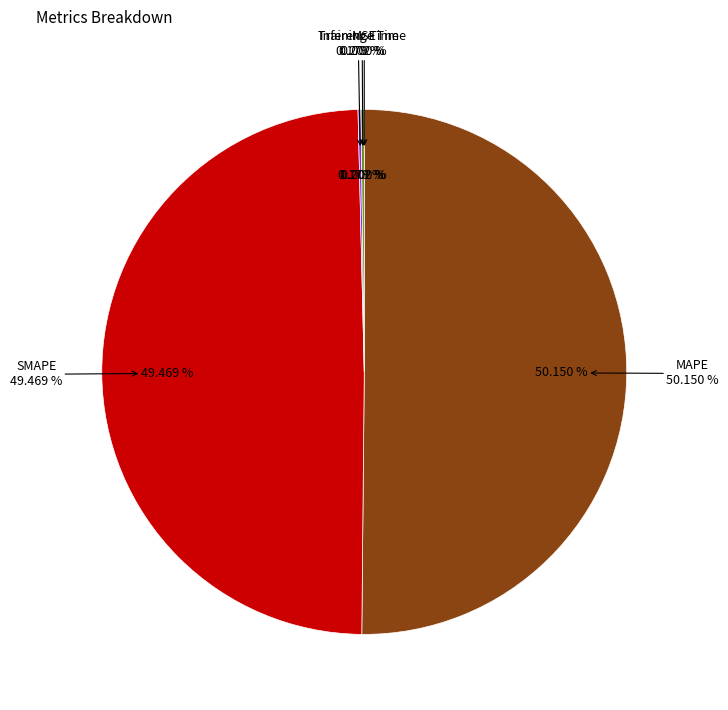

Rank the categories by value from lowest to highest.

MSE, Training Time, Inference Time, SMAPE, MAPE